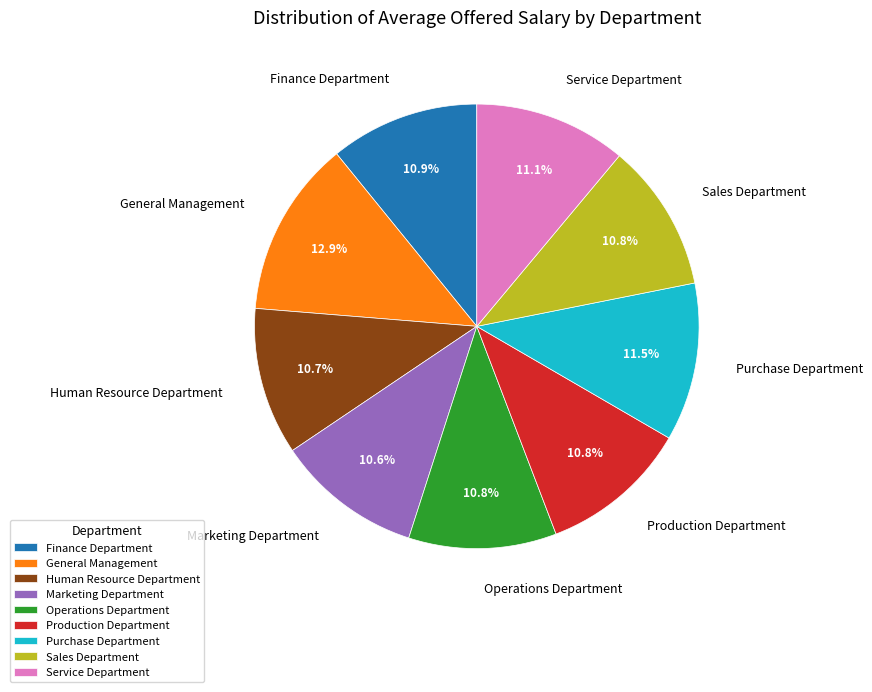

Is there any slice that represents more than half of the pie?

No